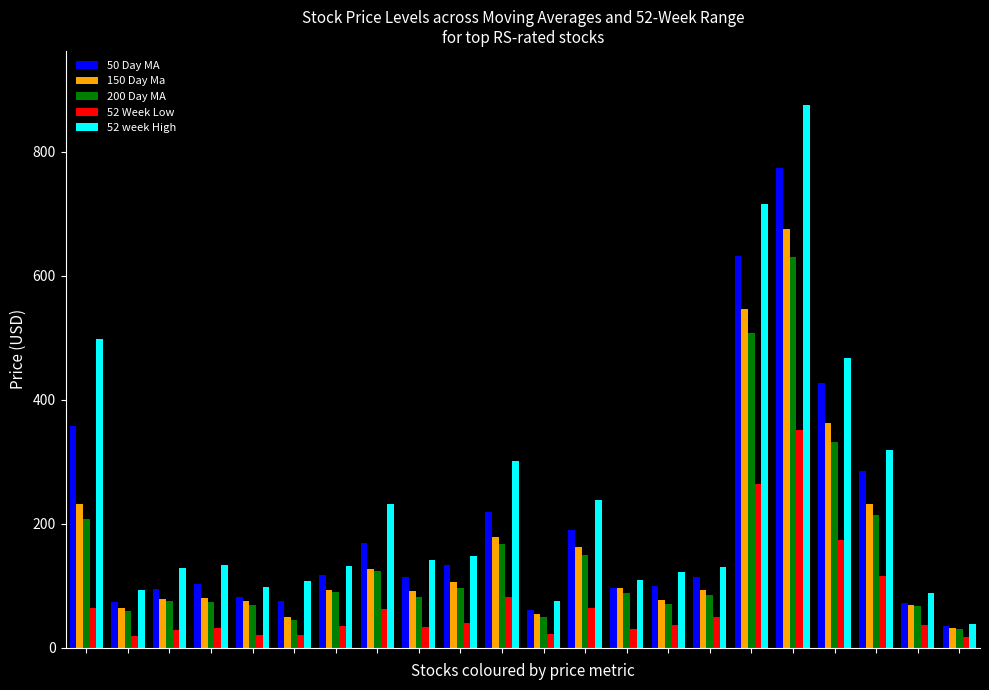

What is the sum of all 52 Week Low values?

1598.8